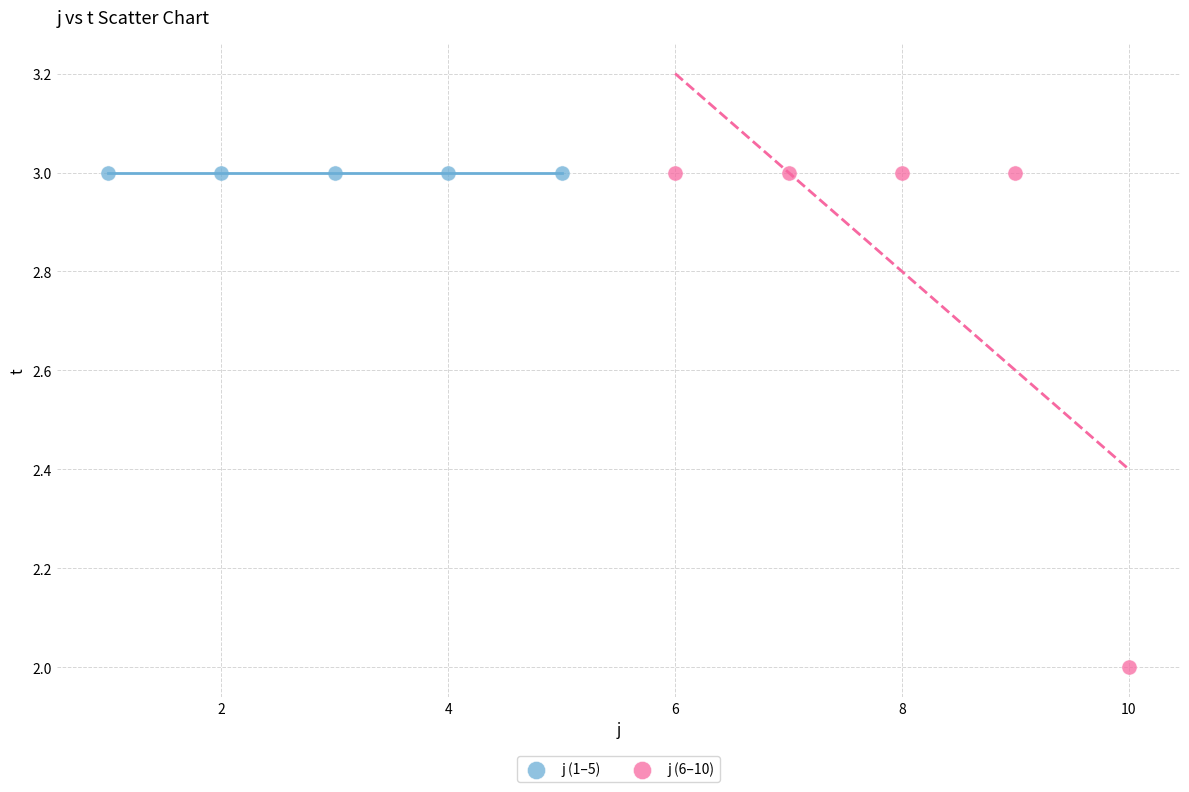

Which series reaches the minimum Y coordinate?

j (6–10)